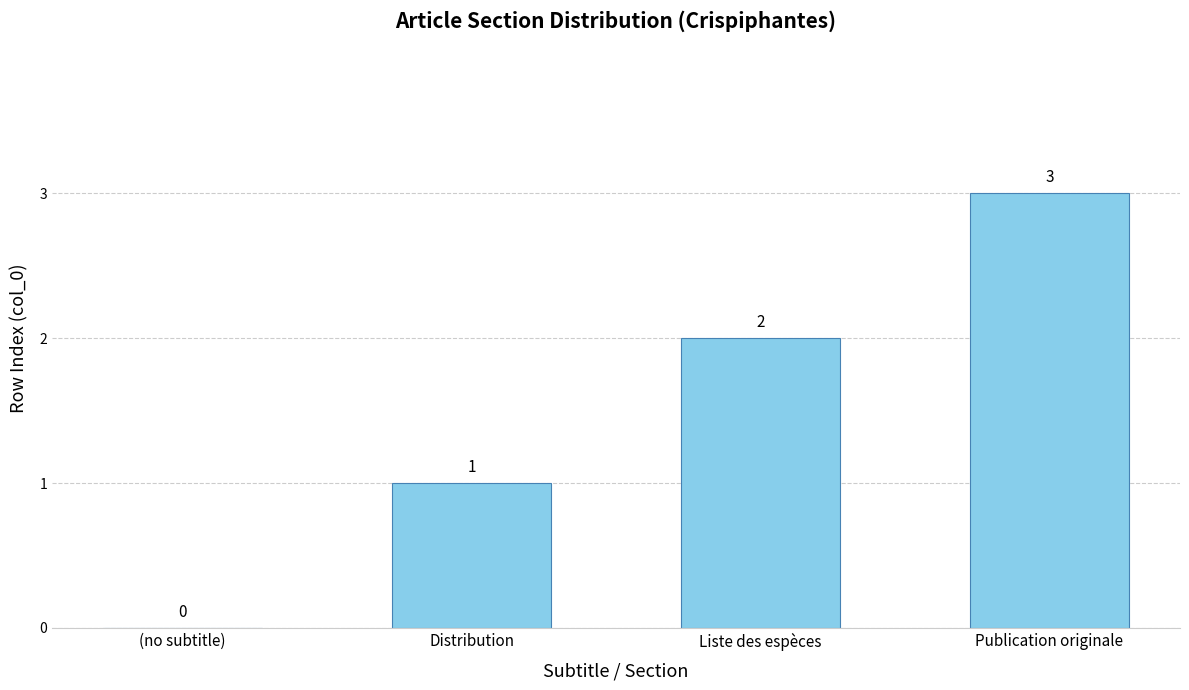

At which label is the value closest to 1?

Distribution